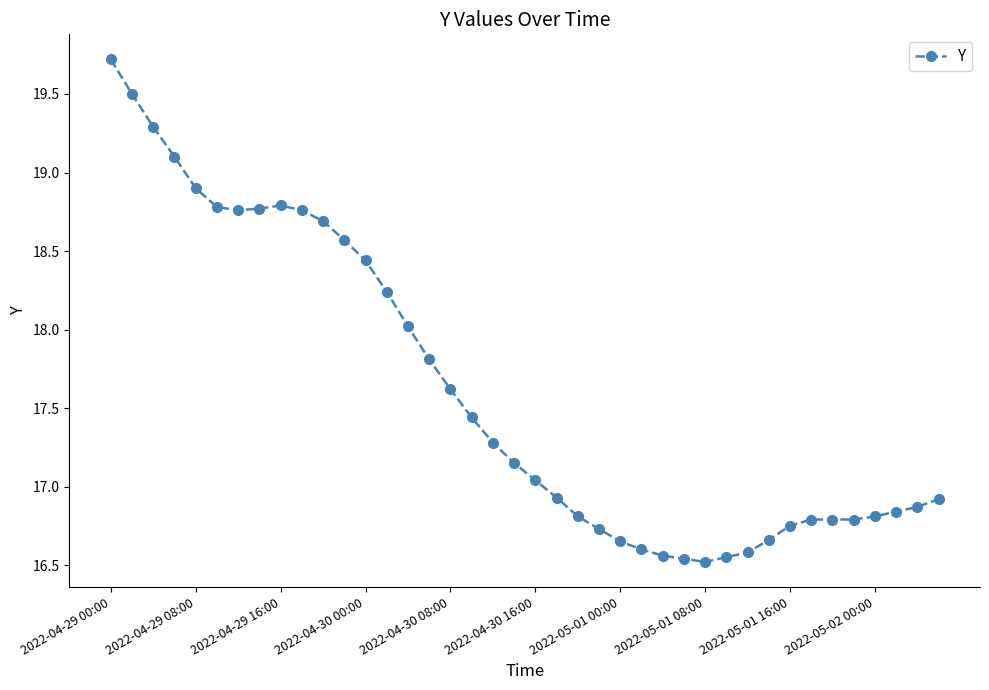

What is the difference between the maximum and minimum values?

3.2